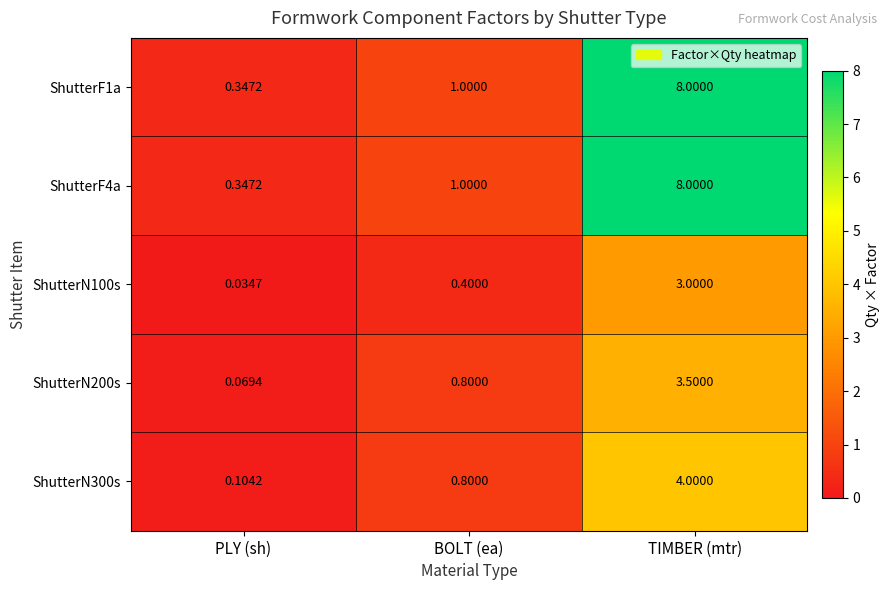

At which category is the sum across all series the highest?

TIMBER (mtr)